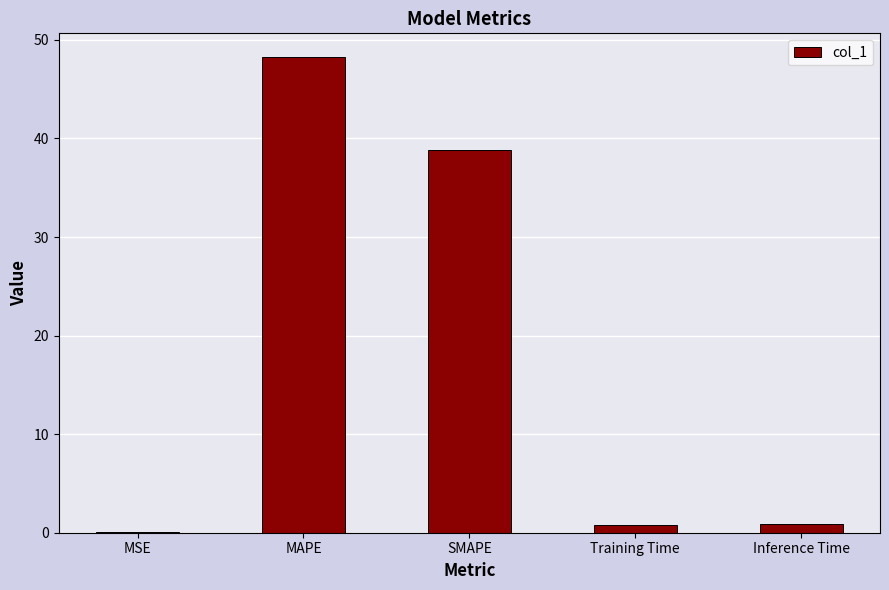

True or false: the data shows 38.9 at SMAPE.

True